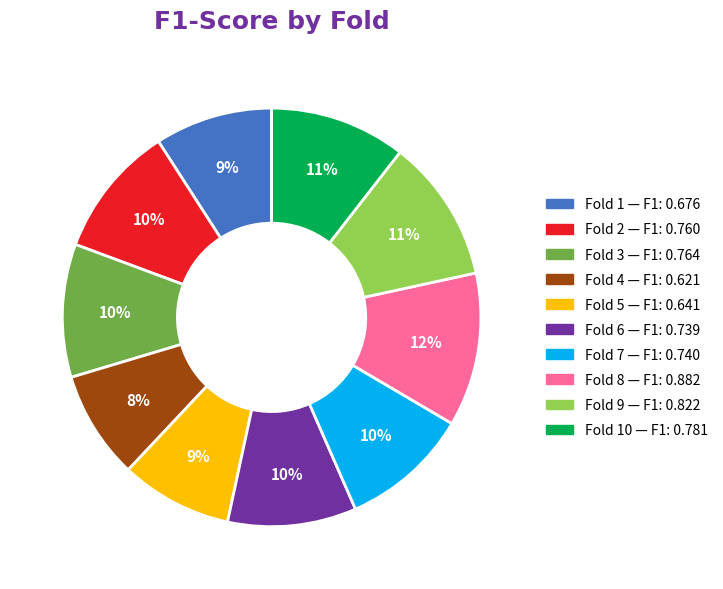

Does any single category account for the majority?

No